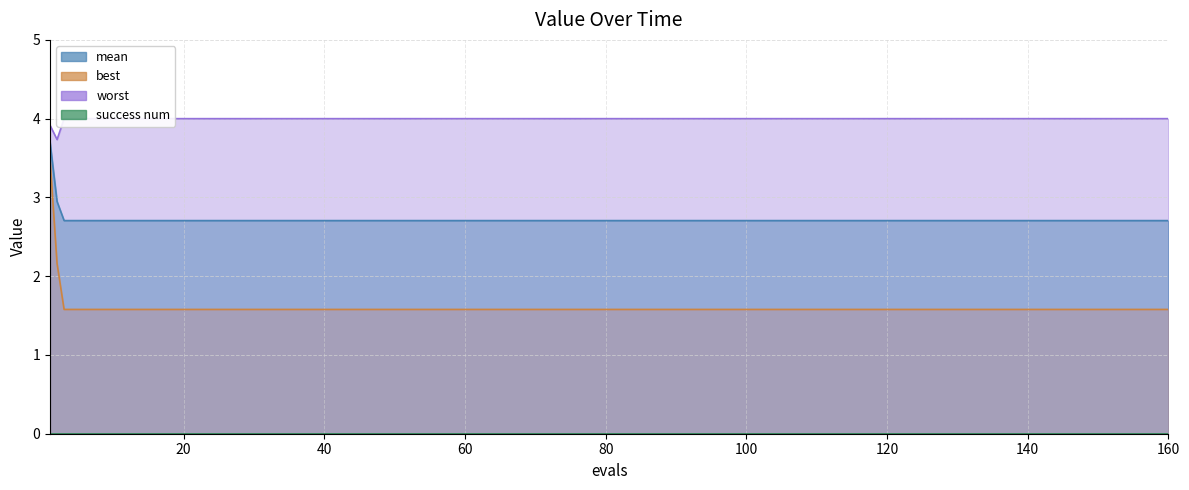

True or false: best and mean cross at least once.

False